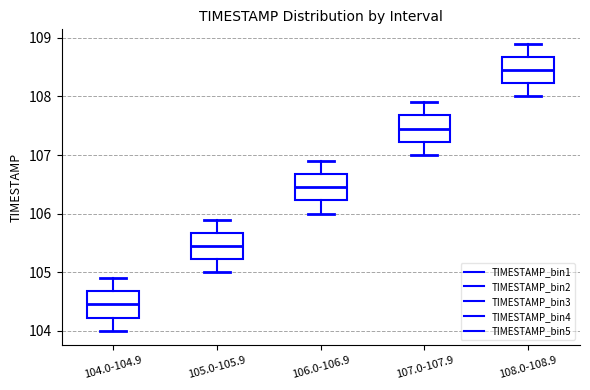

Reading left to right, transcribe this box plot: for each box, give where its median line is, the range the box spans, and where its two whiskers end, as read against the y-axis. The values are not printed on the chart, so give them approximately, as read against the axis.

104.0-104.9: median 104.5, box 104.2 to 104.7, whiskers 104.0 to 104.9
105.0-105.9: median 105.5, box 105.2 to 105.7, whiskers 105.0 to 105.9
106.0-106.9: median 106.5, box 106.2 to 106.7, whiskers 106.0 to 106.9
107.0-107.9: median 107.5, box 107.2 to 107.7, whiskers 107.0 to 107.9
108.0-108.9: median 108.5, box 108.2 to 108.7, whiskers 108.0 to 108.9